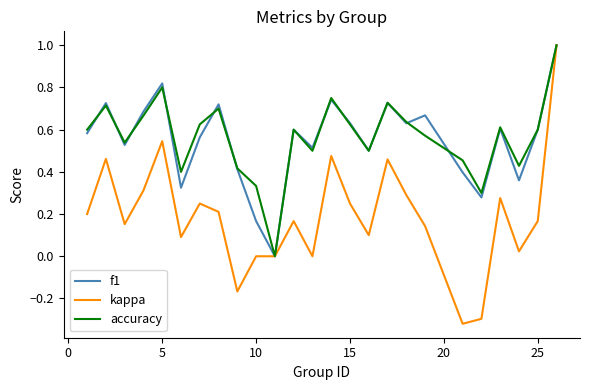

Which series has the largest range (max minus min)?

kappa